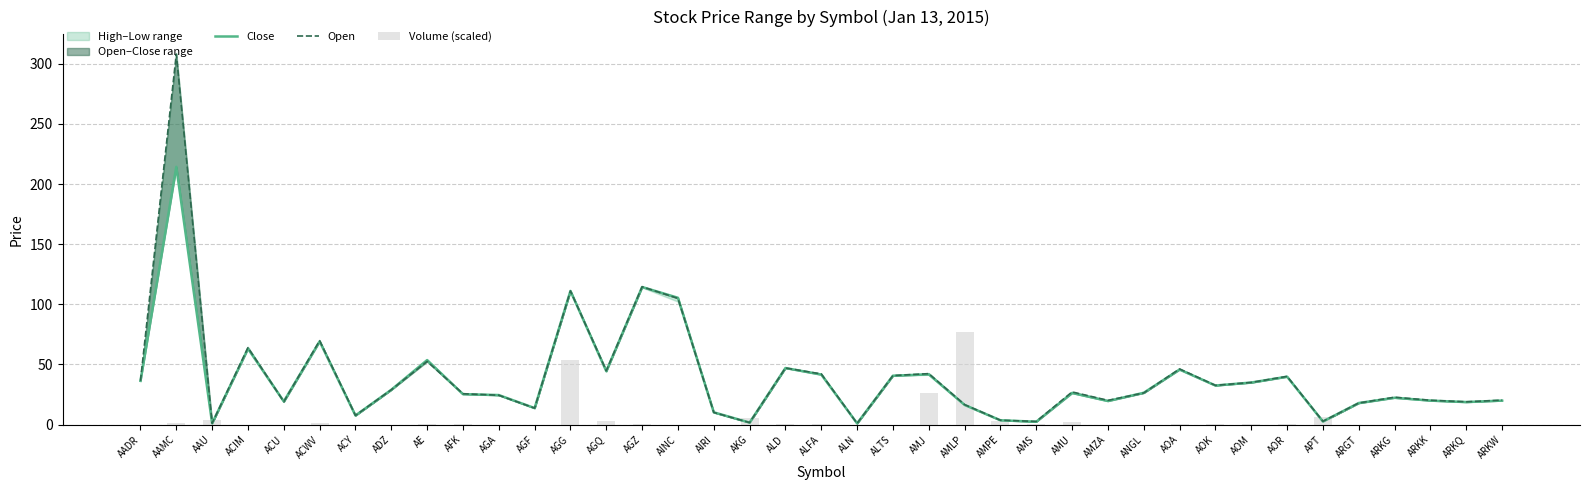

Are the bars grouped side by side (vs. stacked)?

Yes